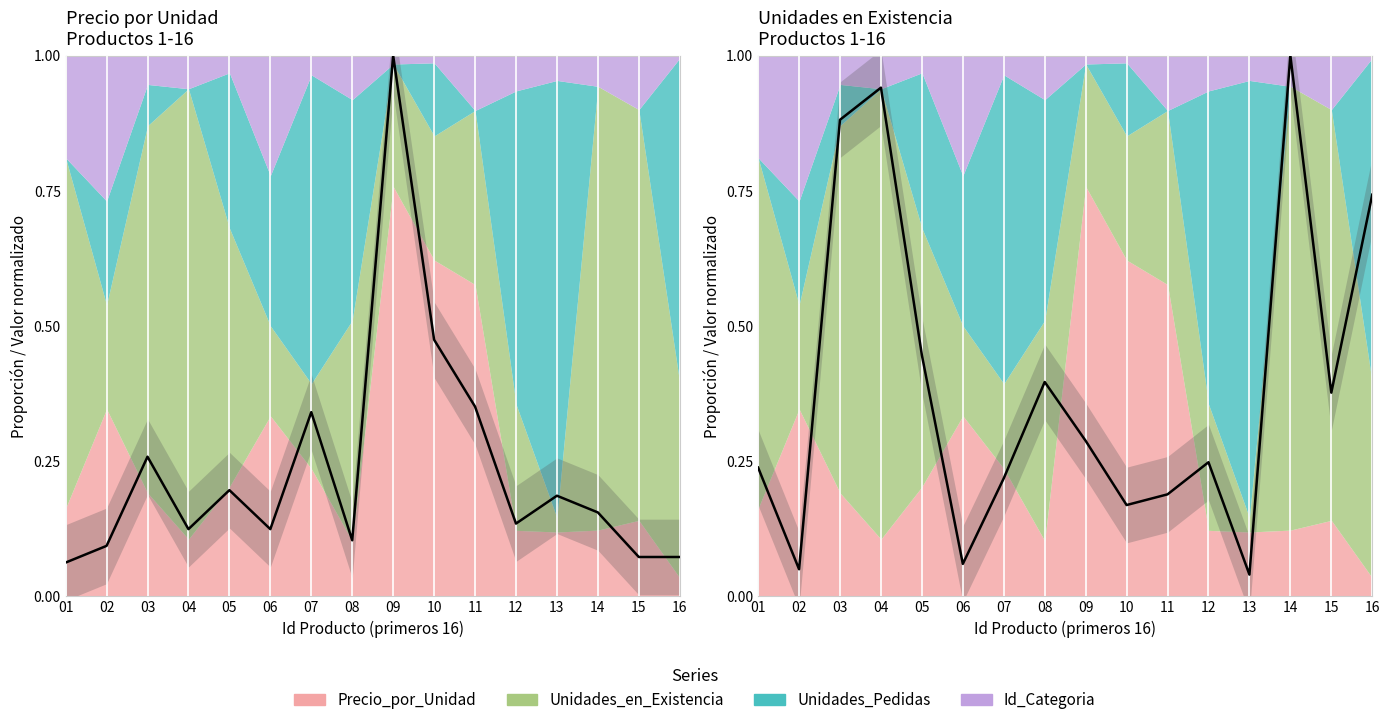

The Precio_por_Unidad series shows 0.1 at 16. True or false?

False